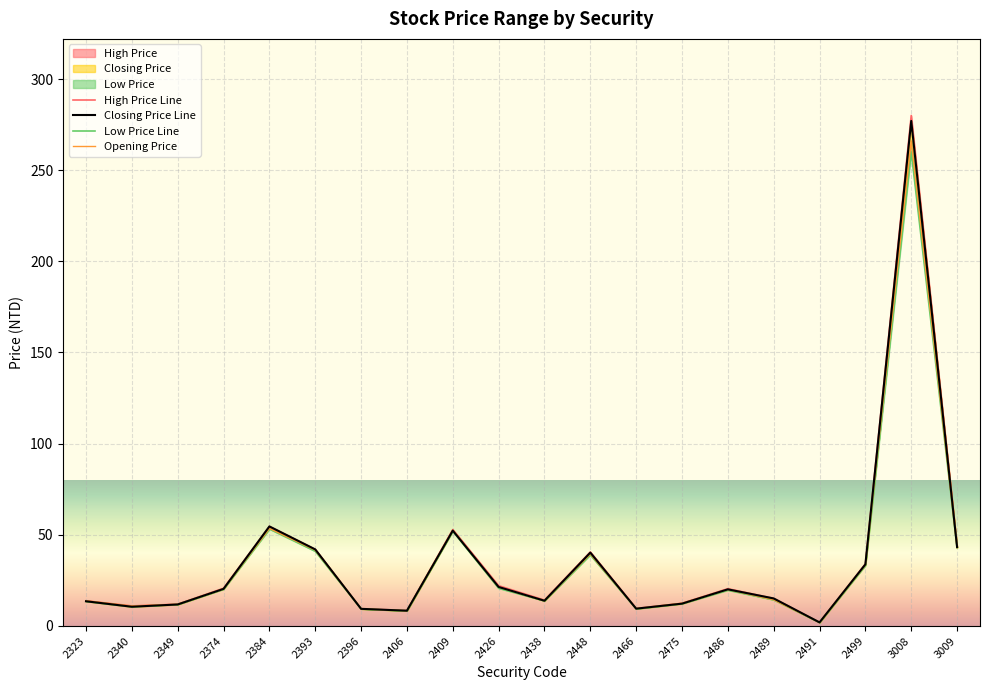

List the series in order of their peak value, highest first.

High Price Line, Closing Price Line, Opening Price, Low Price Line